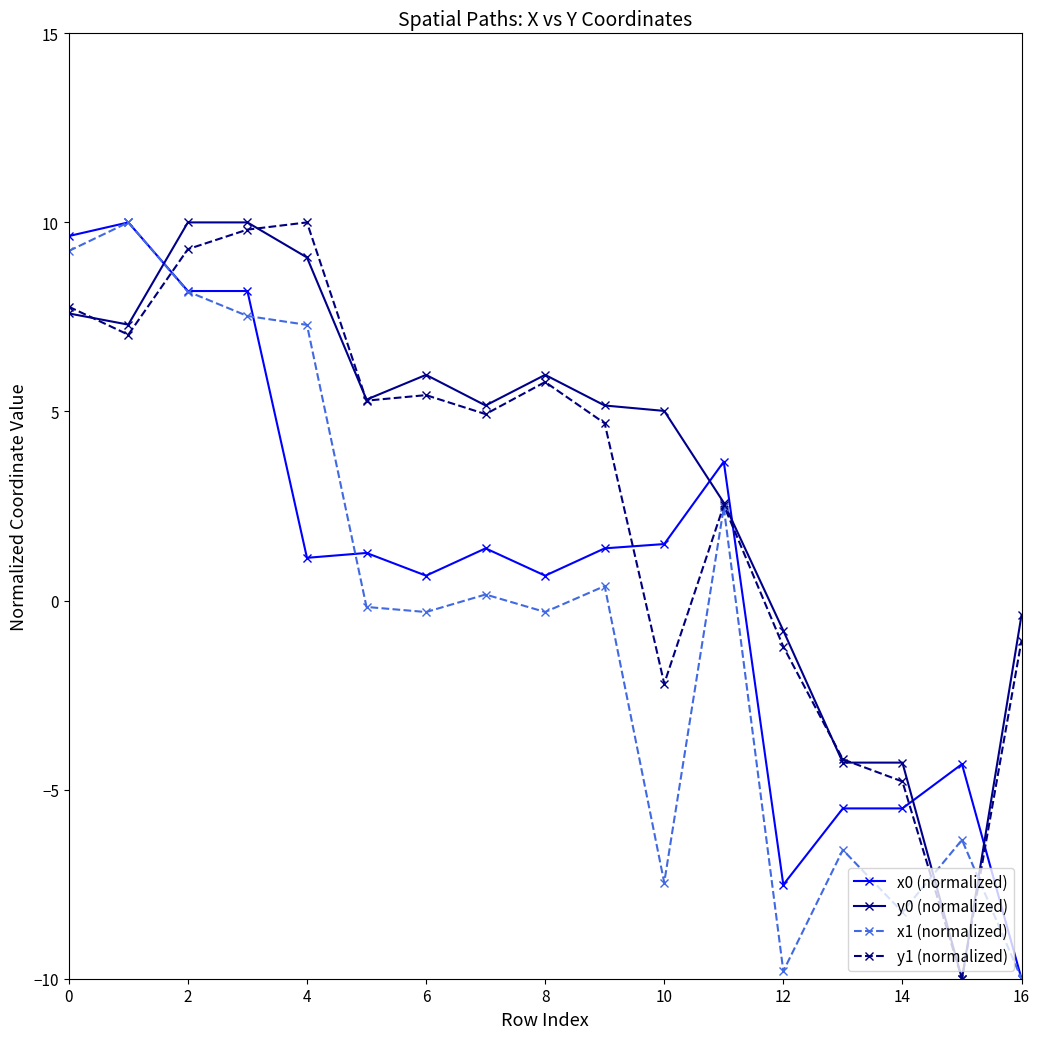

How many negative values does the y1 (normalized) series have?

6